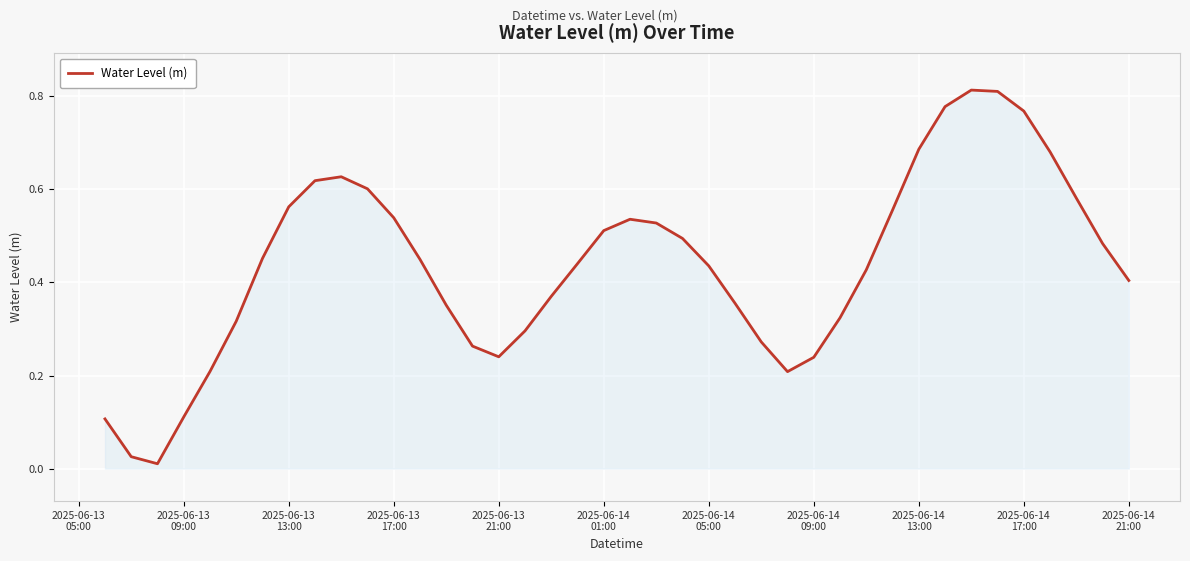

How many lines are shown in the chart?

1